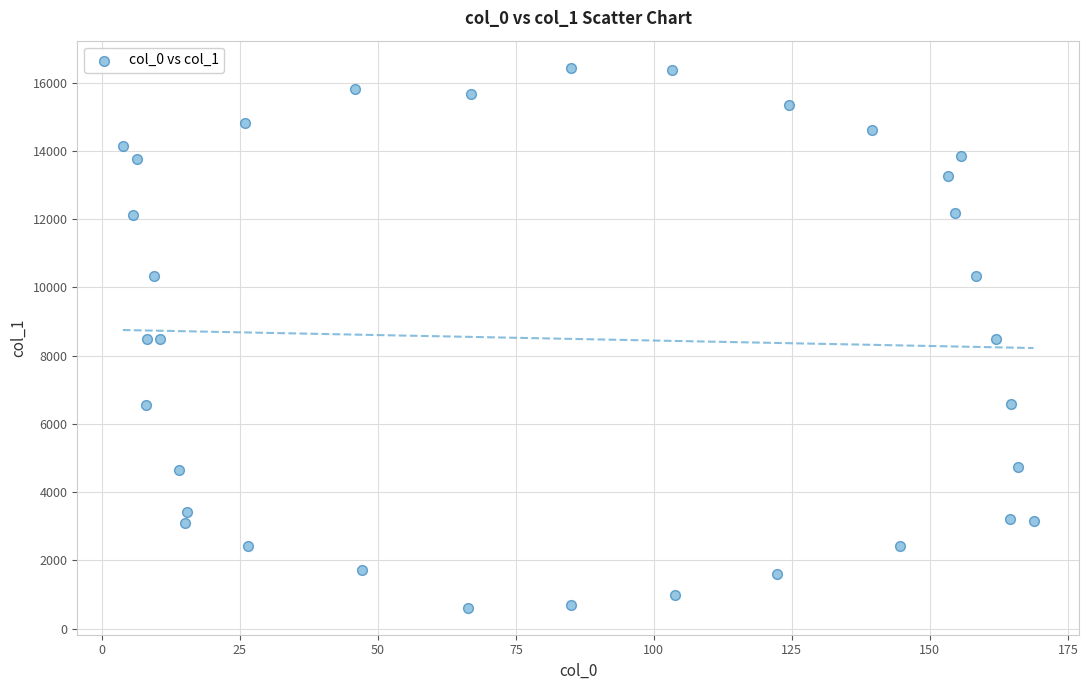

What is the range of X values (max minus min)?

165.0